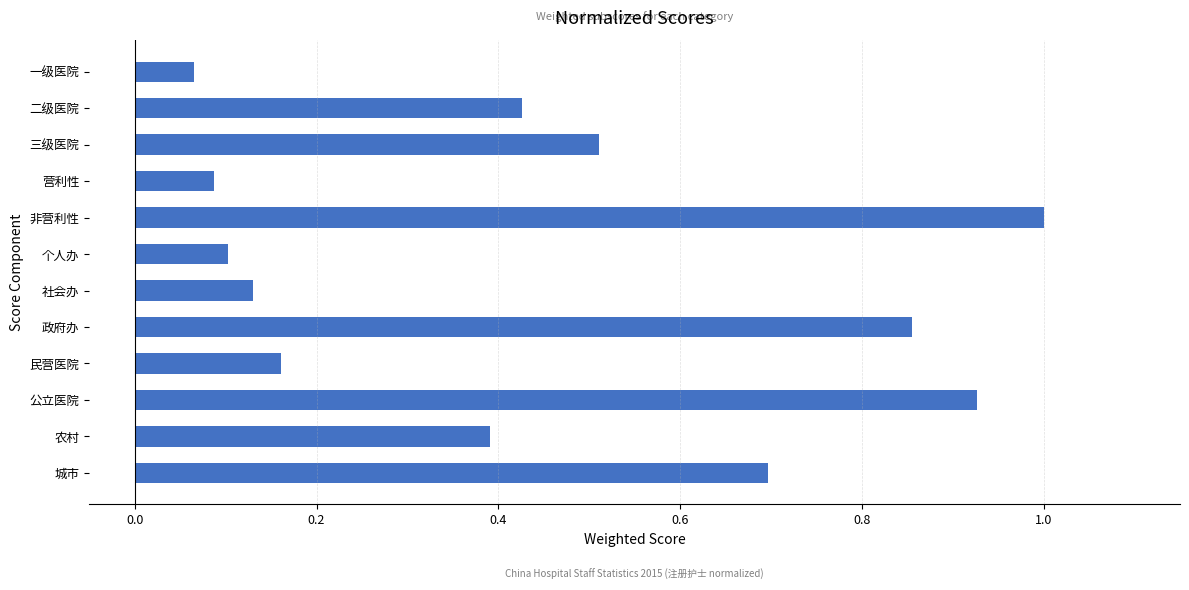

Rank the categories by value from lowest to highest.

一级医院, 营利性, 个人办, 社会办, 民营医院, 农村, 二级医院, 三级医院, 城市, 政府办, 公立医院, 非营利性